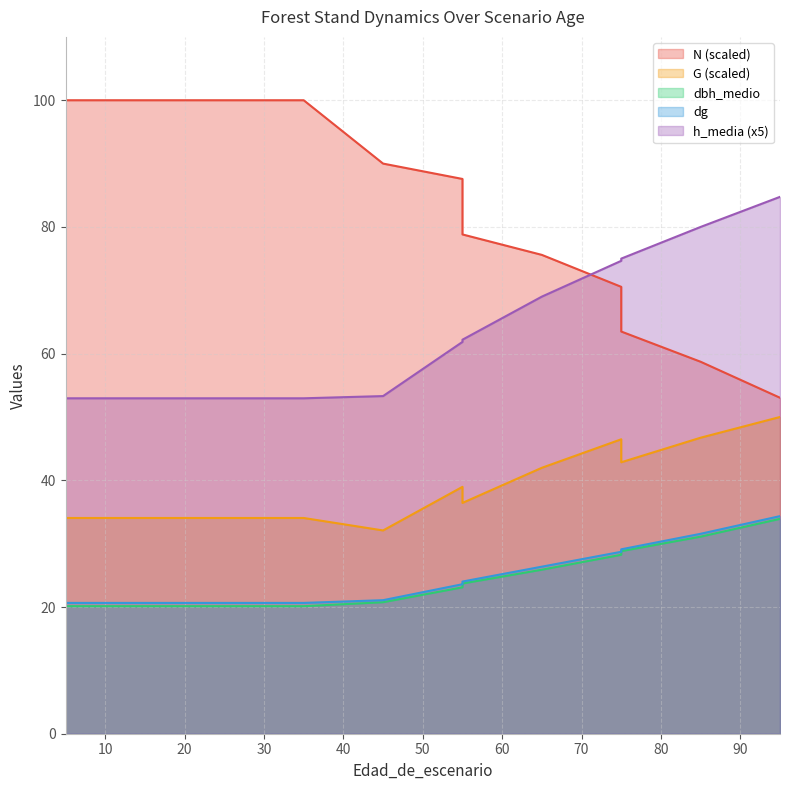

The value of dg at 65 is 26.4. True or false?

True